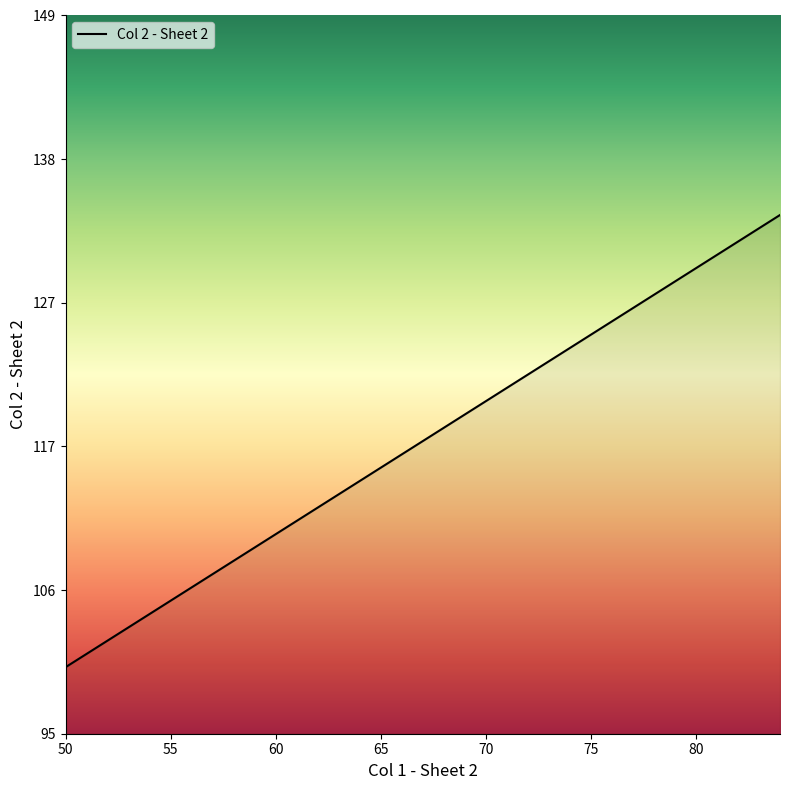

What is the difference between the maximum and minimum values?

34